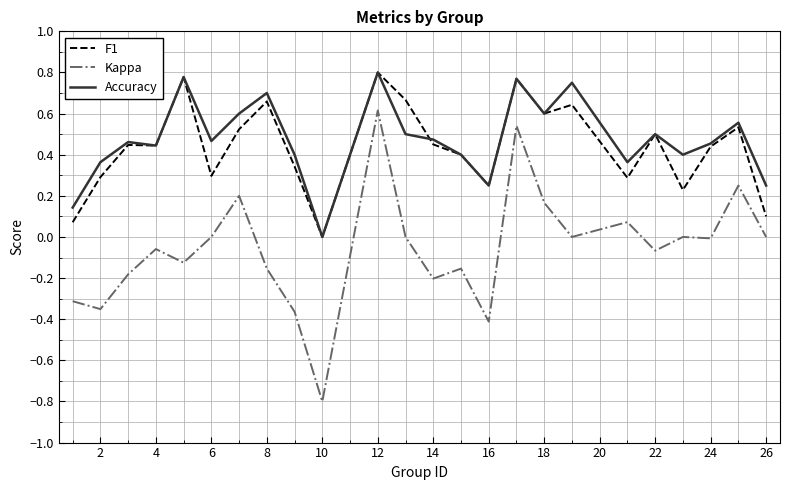

True or false: F1 and Kappa cross at least once.

False